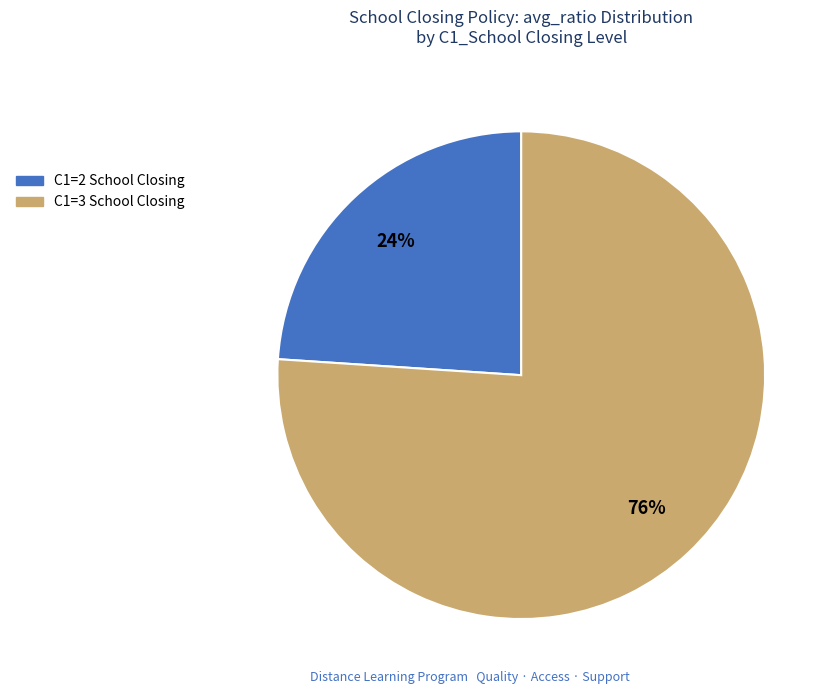

Is there a majority slice in this chart?

Yes